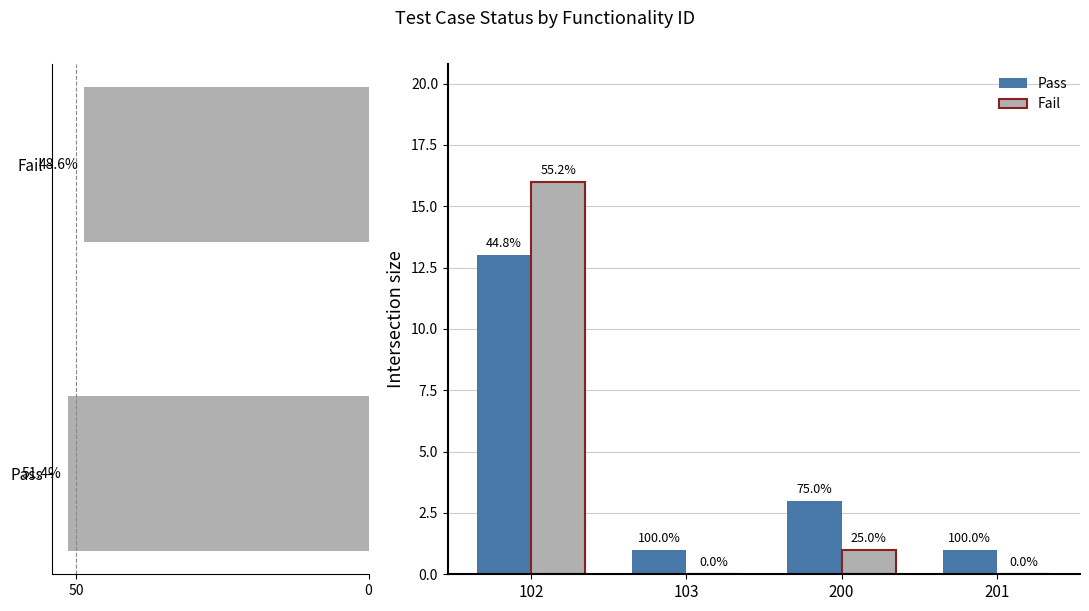

Which series has the largest total across all categories?

Pass